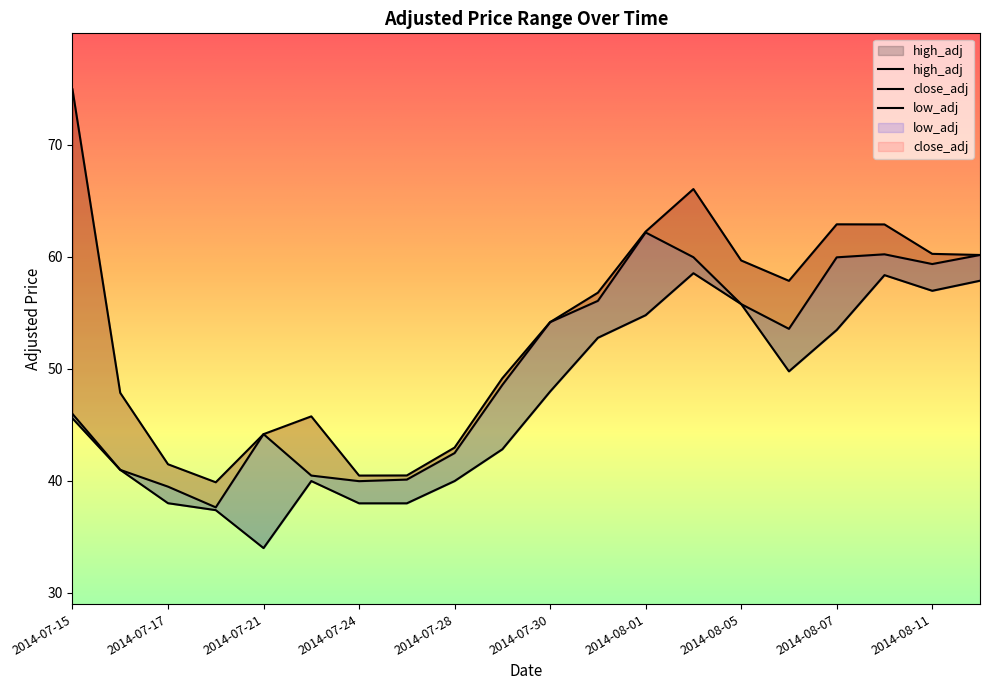

What position from the right is 2014-08-07?

4